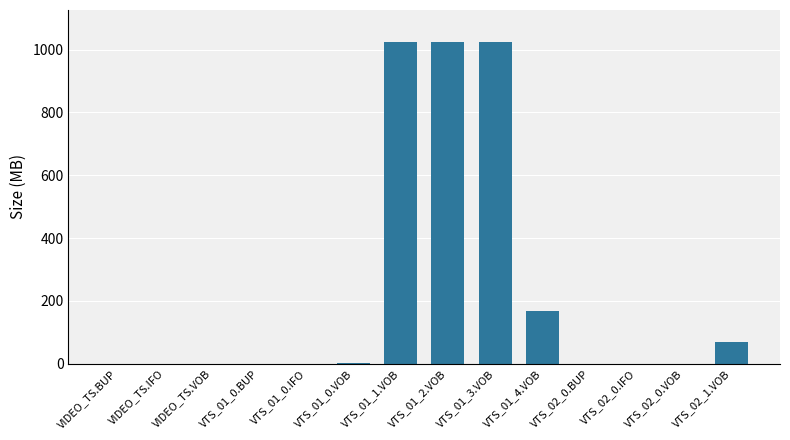

What is the maximum value shown in the chart?

1024.0